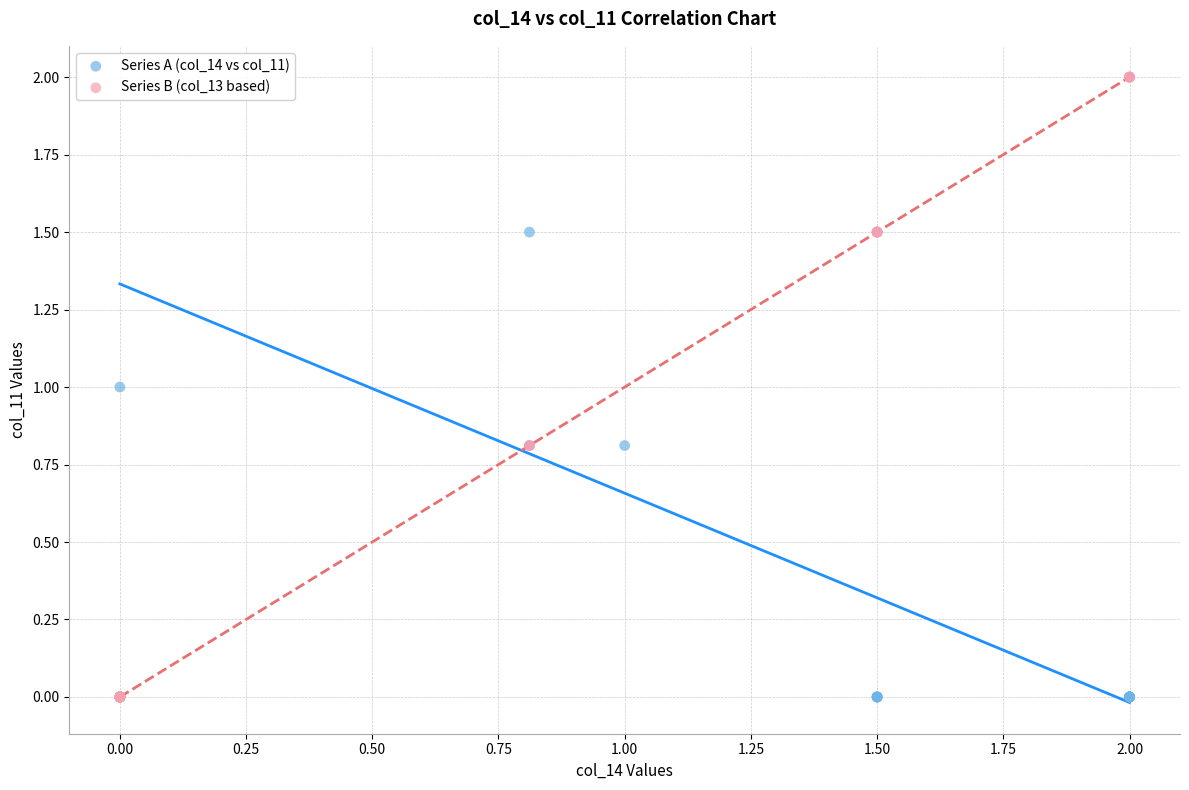

Which series contains the highest Y value?

Series B (col_13 based)